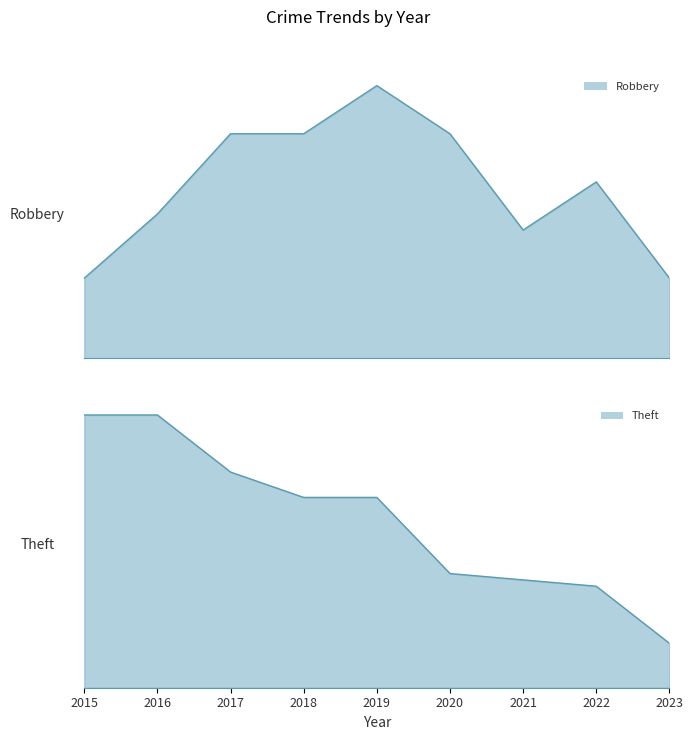

Reading left to right, what are all the values shown in this chart?

Robbery_line: 2015=5	2016=9	2017=14	2018=14	2019=17	2020=14	2021=8	2022=11	2023=5
Theft_line: 2015=43	2016=43	2017=34	2018=30	2019=30	2020=18	2021=17	2022=16	2023=7